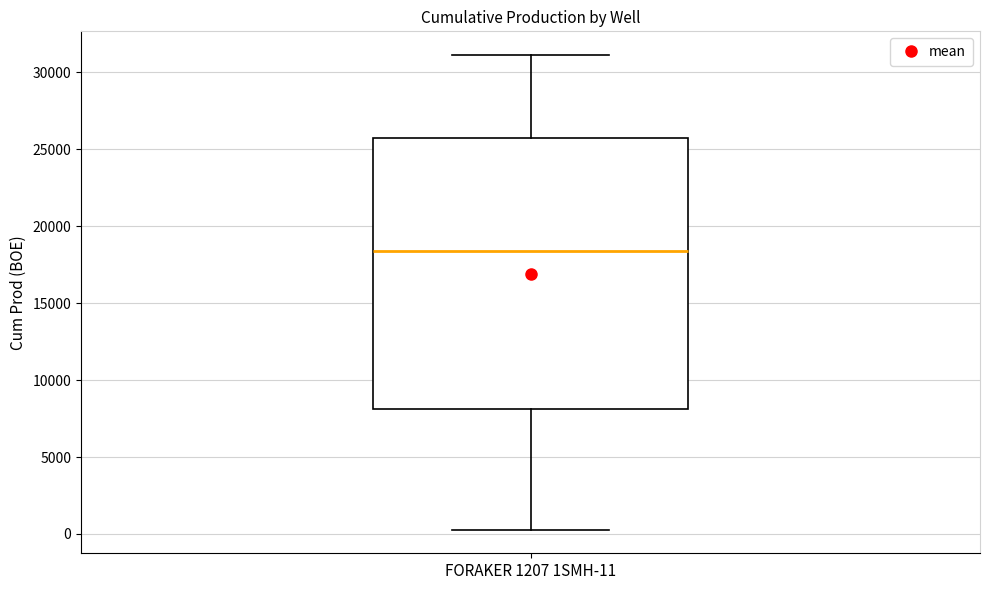

Read this box plot against the y-axis: the position of the median line, the range covered by the box, and the ends of both whiskers. The values are not printed on the chart, so give them approximately, as read against the axis.

median 18500, box 8000 to 26000, whiskers 500 to 31000